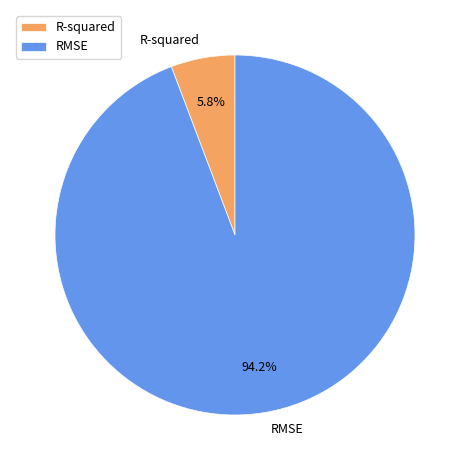

Is it true that RMSE is 94% of the pie?

True